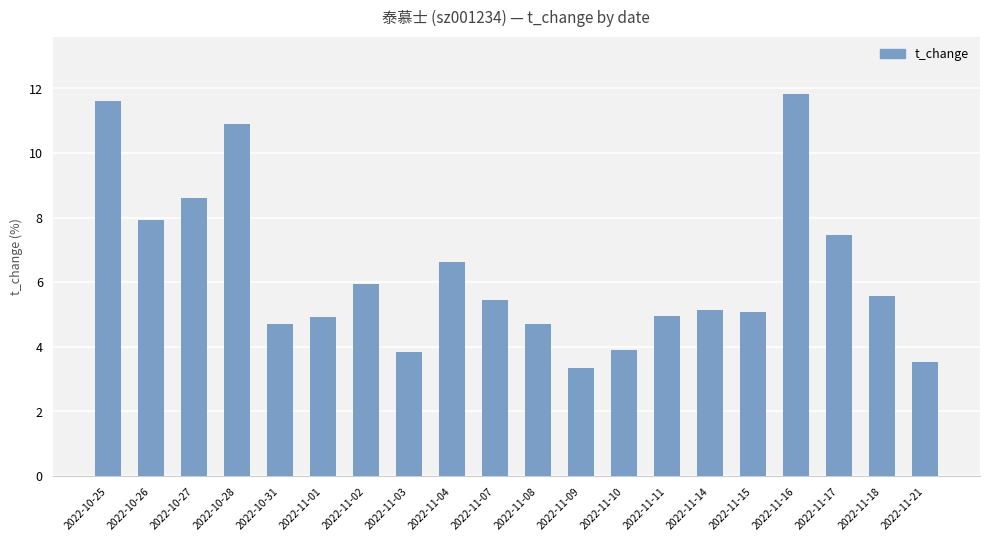

What is the change in value from 2022-11-02 to 2022-11-09?

-2.6